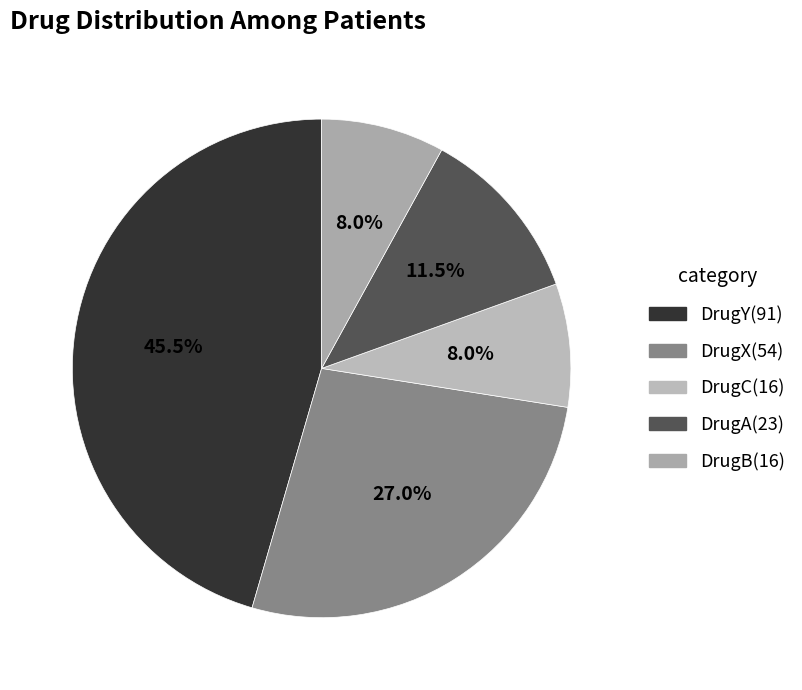

Count the number of slices in the pie.

5